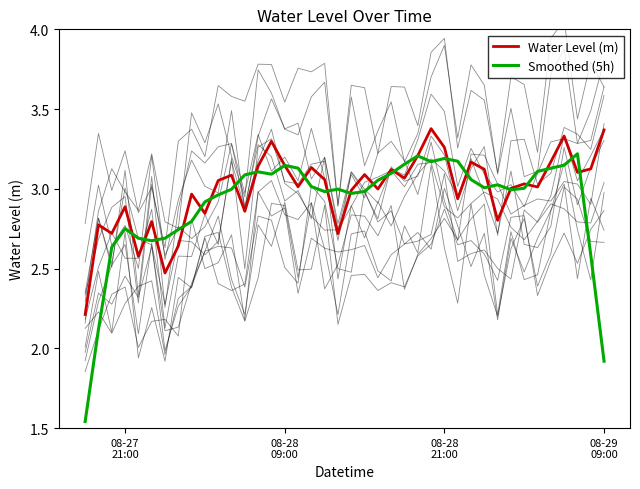

What is the smallest value displayed?

1.5